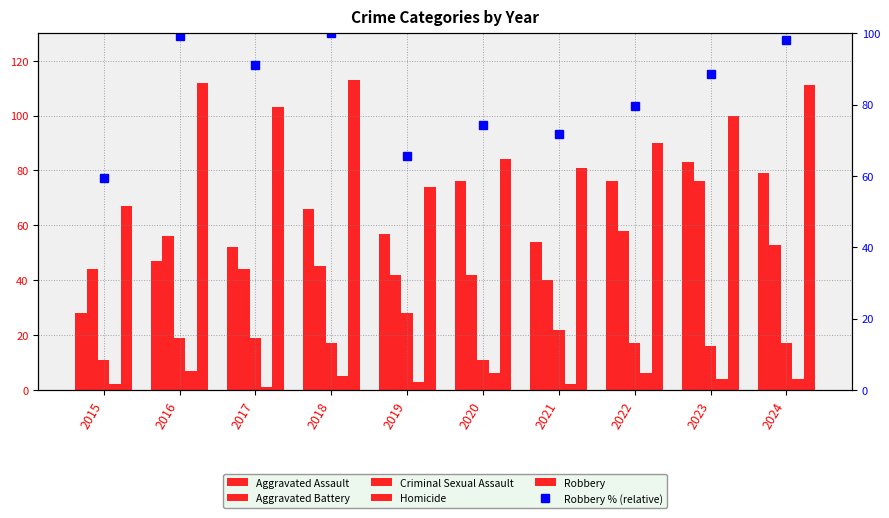

Where does the Criminal Sexual Assault series first go above 17?

2016